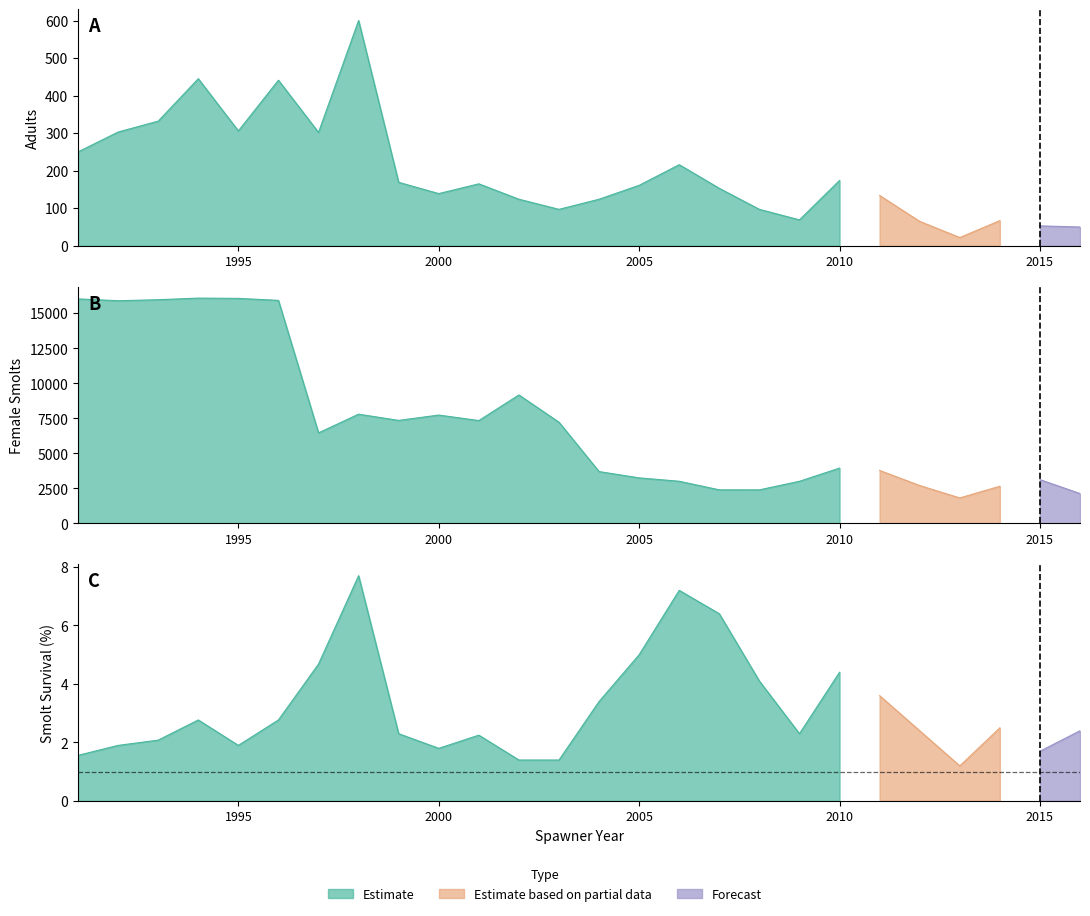

True or false: femalesmolts has a value of 2130.0 at 2016.

True